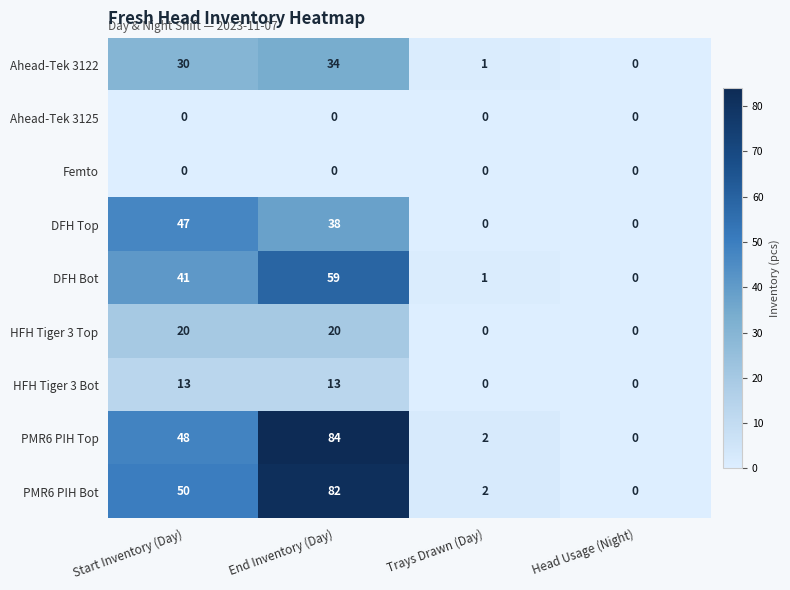

At which category is the sum across all series the highest?

End Inventory (Day)